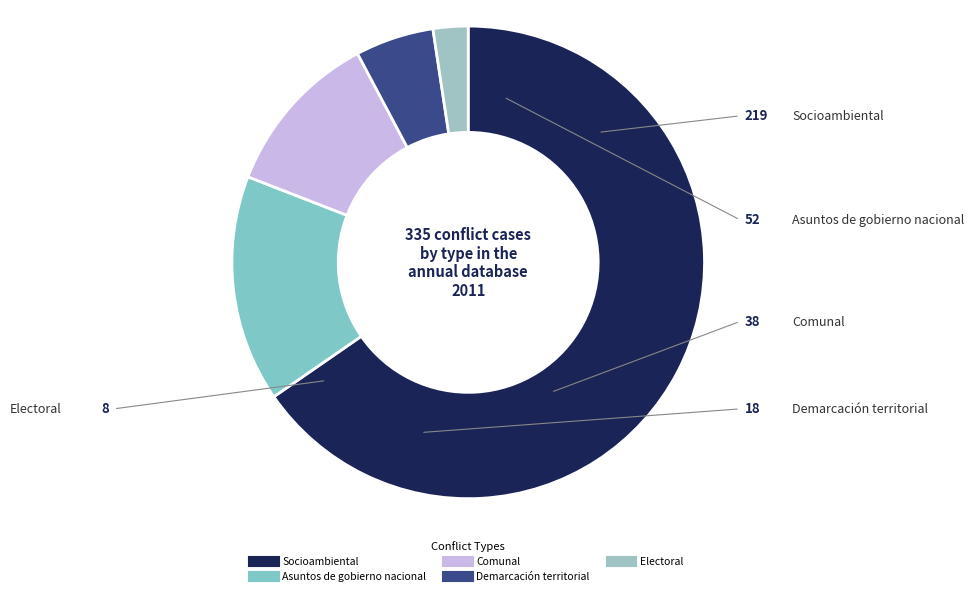

Count the number of slices in the pie.

5